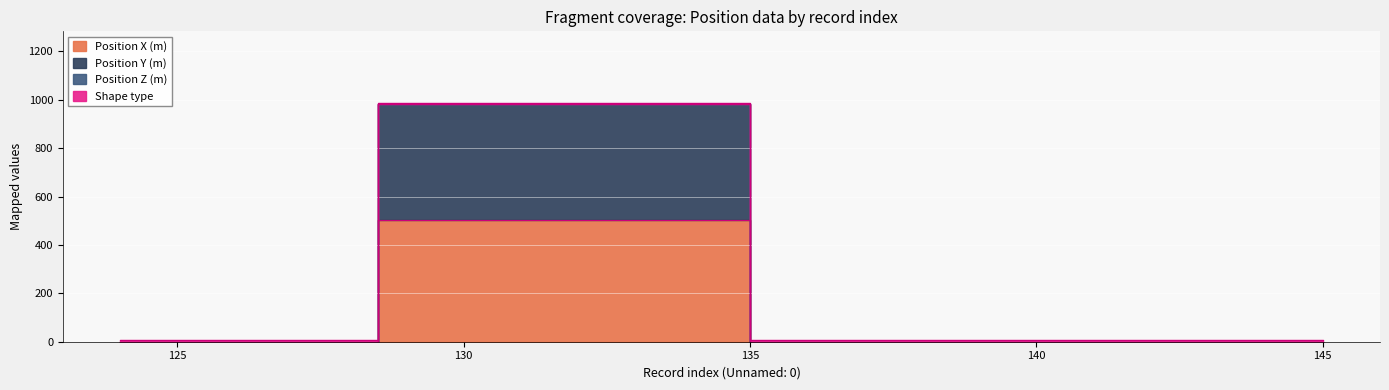

What is the average value of the Position X (m) series?

72